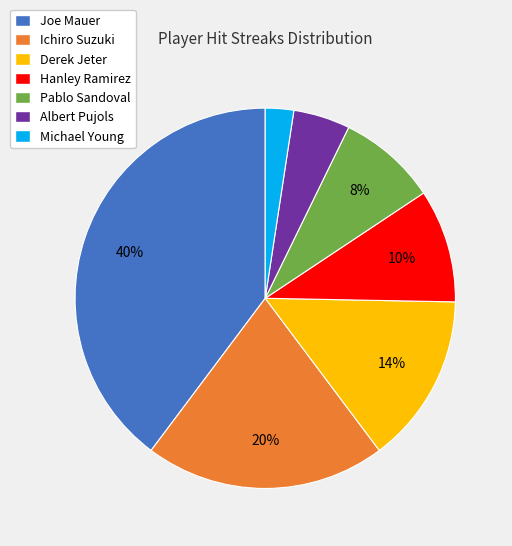

How many segments does this pie chart have?

7